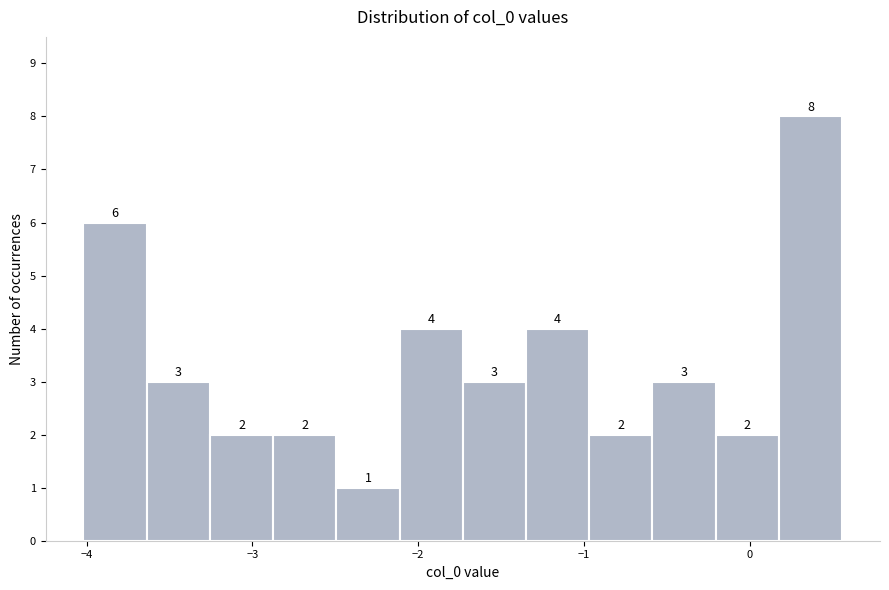

Read against the x-axis, roughly where is the centre of the tallest bar?

0.4